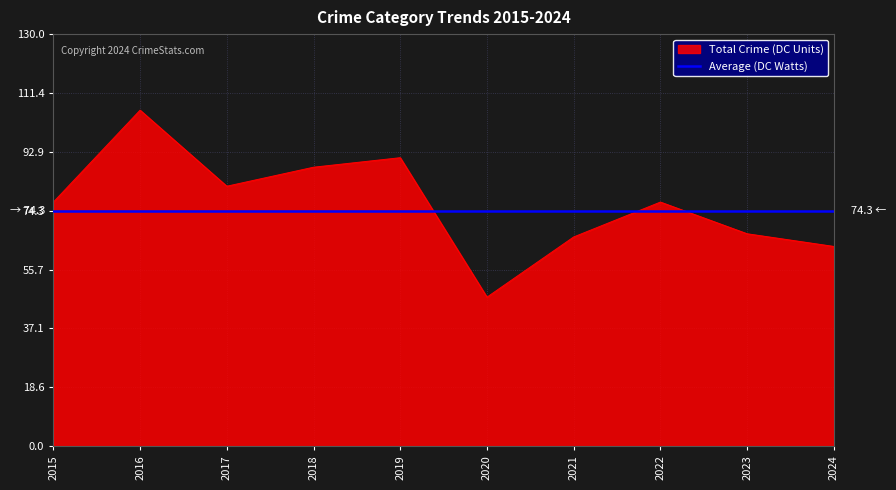

True or false: Total Crime (DC Units) has a value of 91.0 at 2019.

True